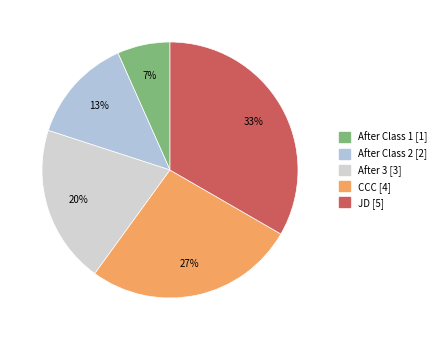

Rank the categories by value from highest to lowest.

JD, CCC, After 3, After Class 2, After Class 1